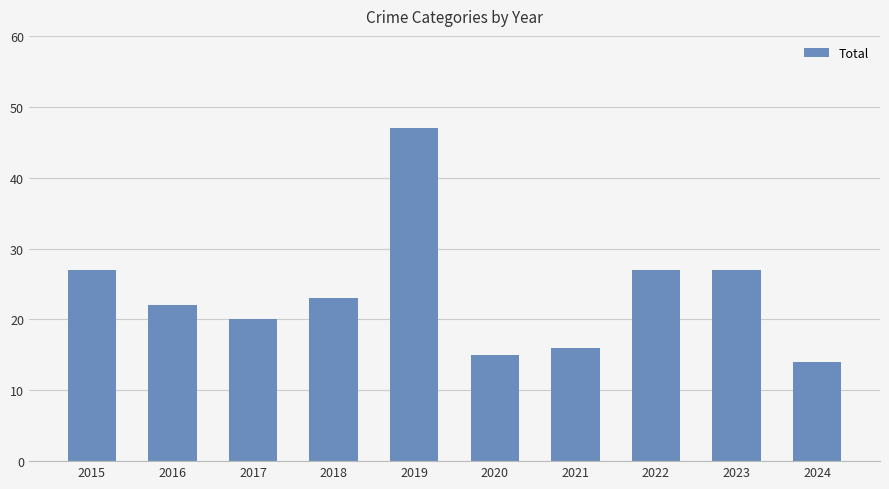

How many bars are there in total?

10